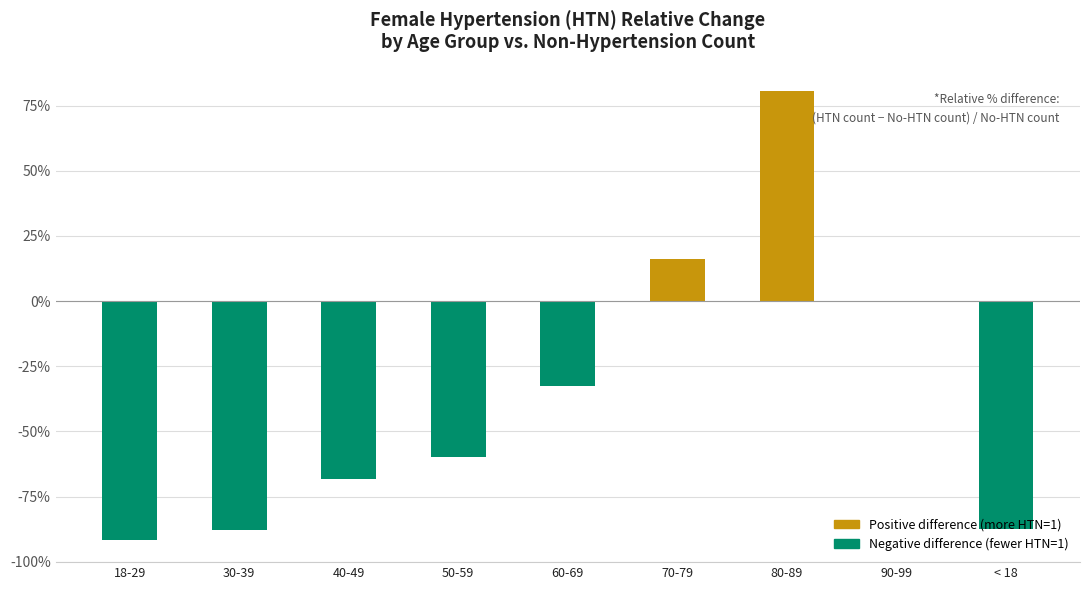

Between 80-89 and 50-59, which is larger?

80-89